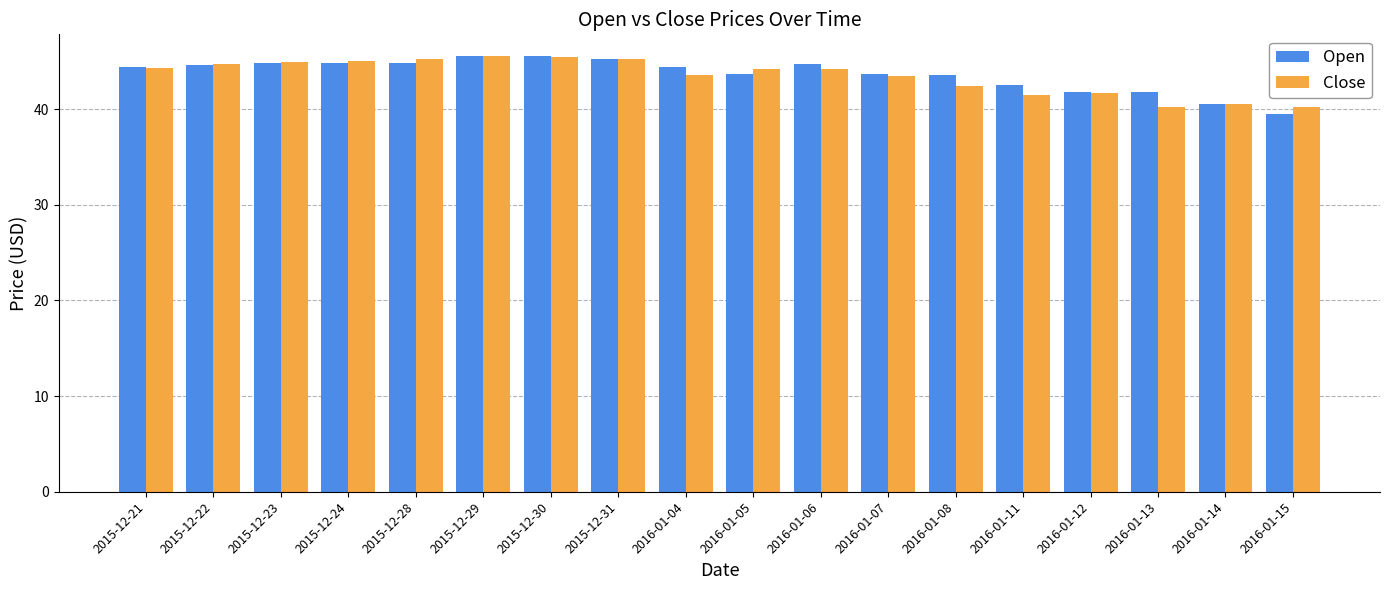

What is the label of the 15th bar from the right?

2015-12-24